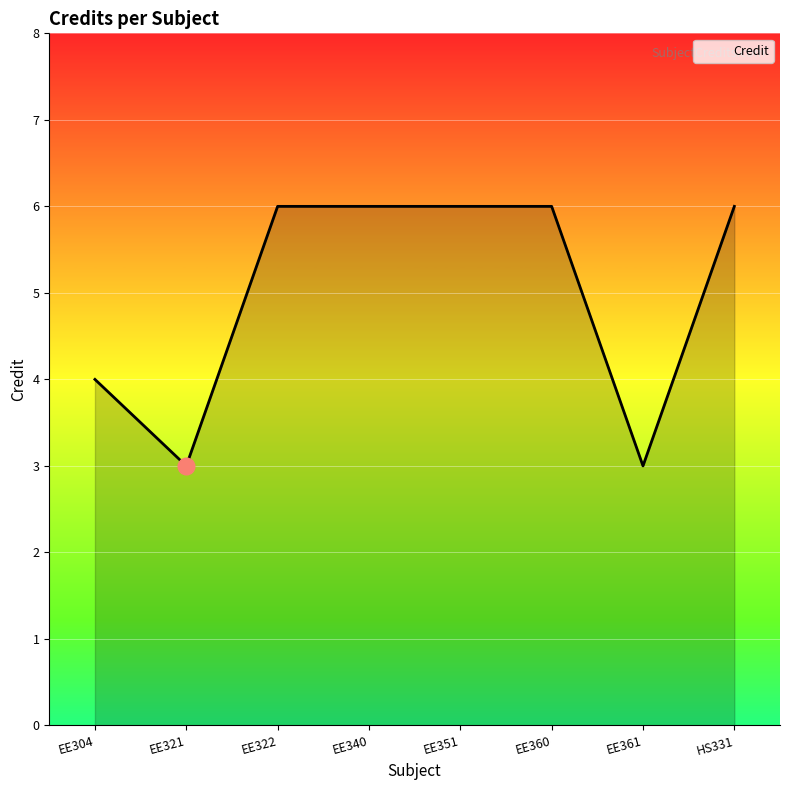

Reading left to right, extract all data points from this chart.

EE304=4	EE321=3	EE322=6	EE340=6	EE351=6	EE360=6	EE361=3	HS331=6